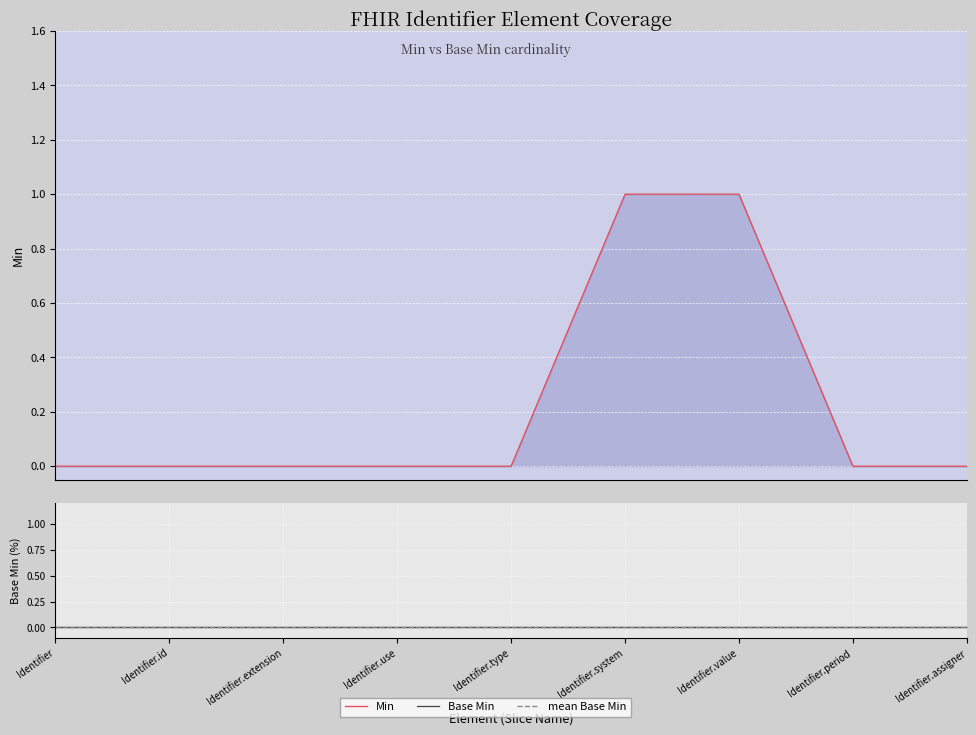

Which category has the lowest value in the Min series?

Identifier